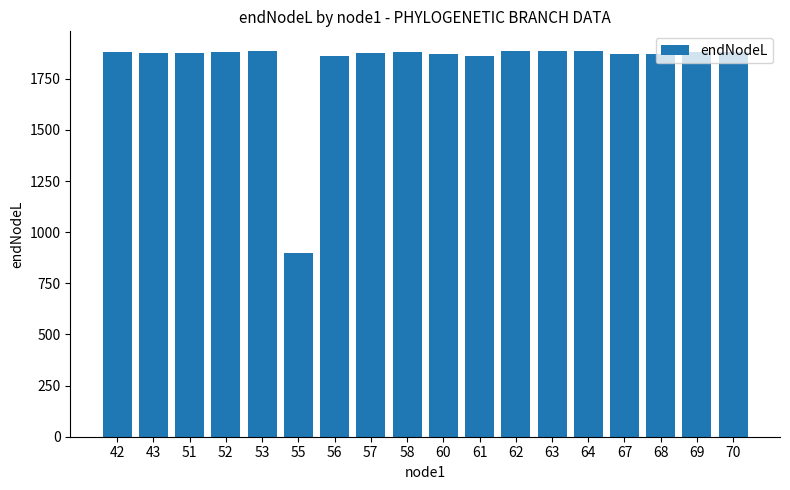

Which category has the lowest value across all series?

55